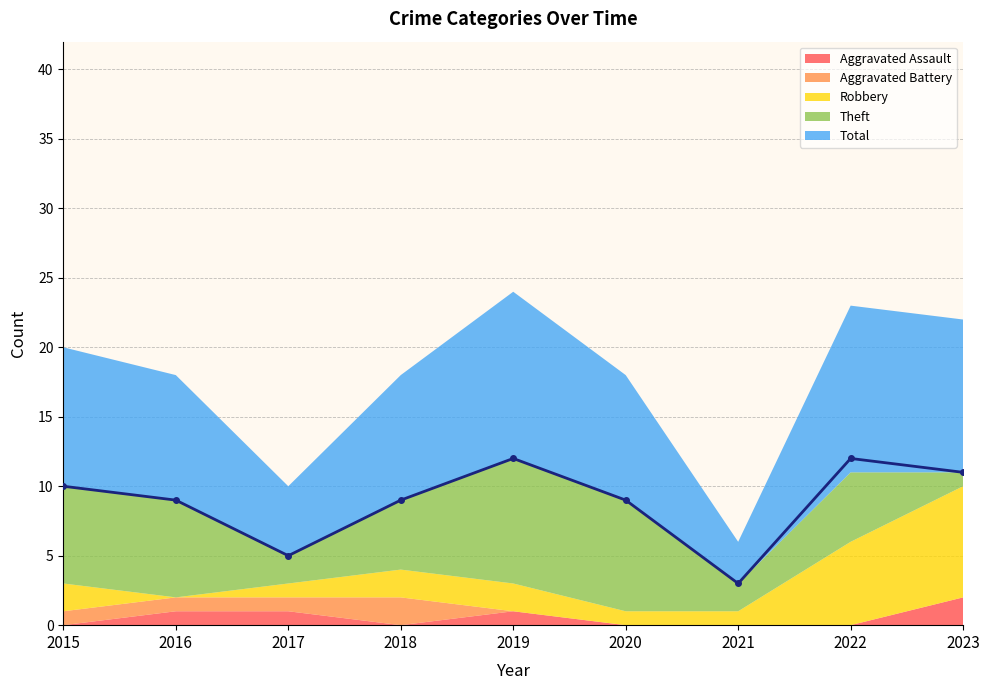

Reading left to right, transcribe all the data shown in this chart.

Aggravated Assault: 0	1	1	0	1	0	0	0	2
Aggravated Battery: 1	1	1	2	0	0	0	0	0
Robbery: 2	0	1	2	2	1	1	6	8
Theft: 7	7	2	5	9	8	2	5	1
Total: 10	9	5	9	12	9	3	12	11